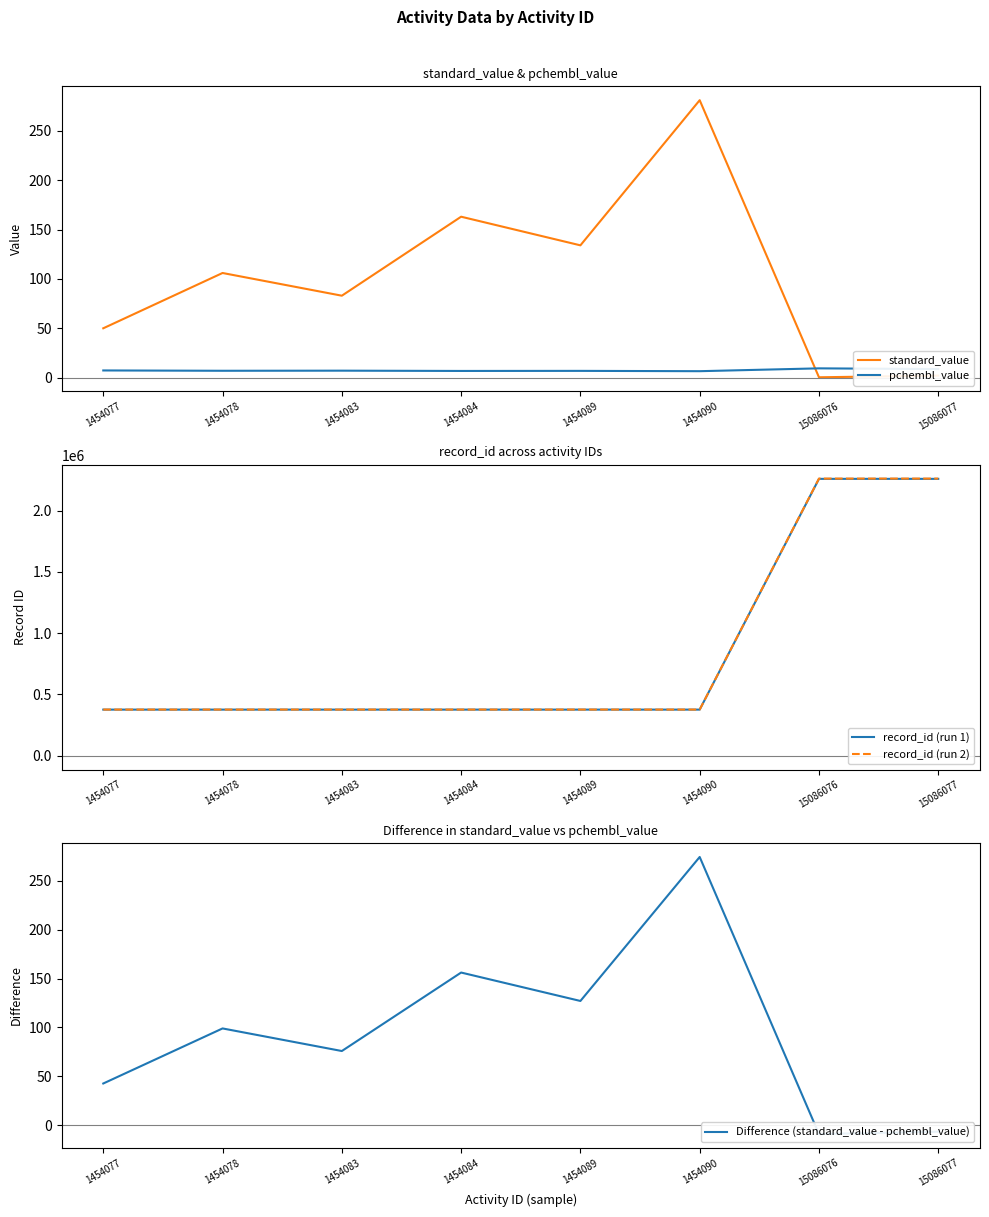

What is the sum of all record_id (run 1) values?

6776477.0